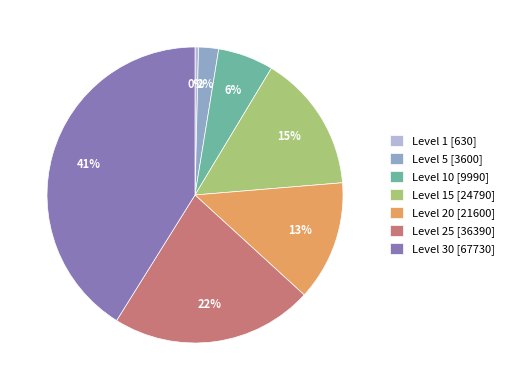

Which has a higher value, Level 15 [24790] or Level 30 [67730]?

Level 30 [67730]